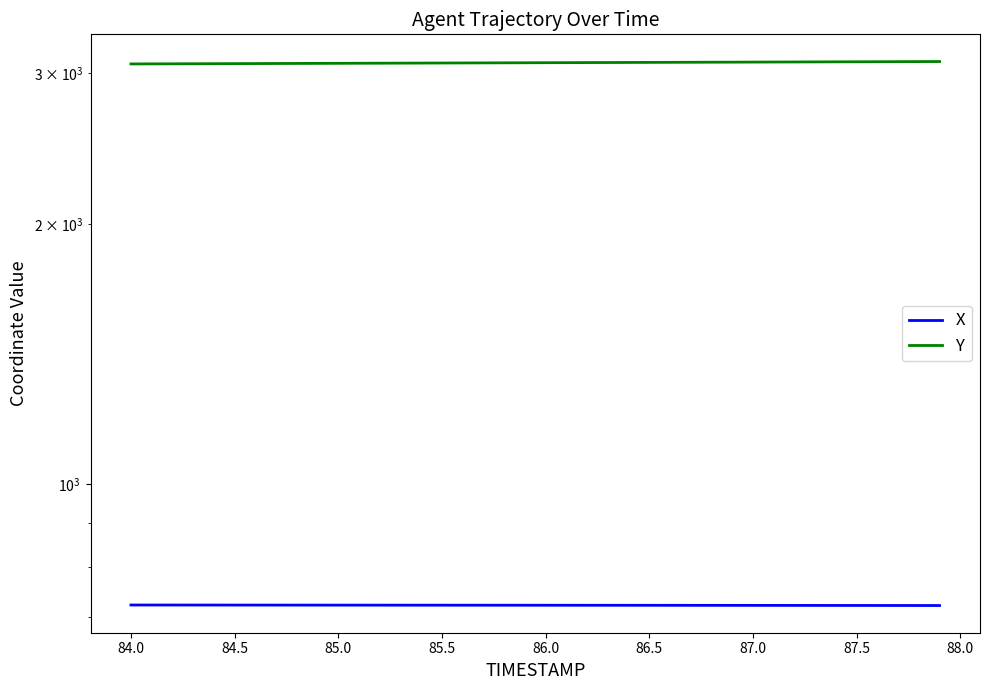

True or false: X and Y cross at least once.

False